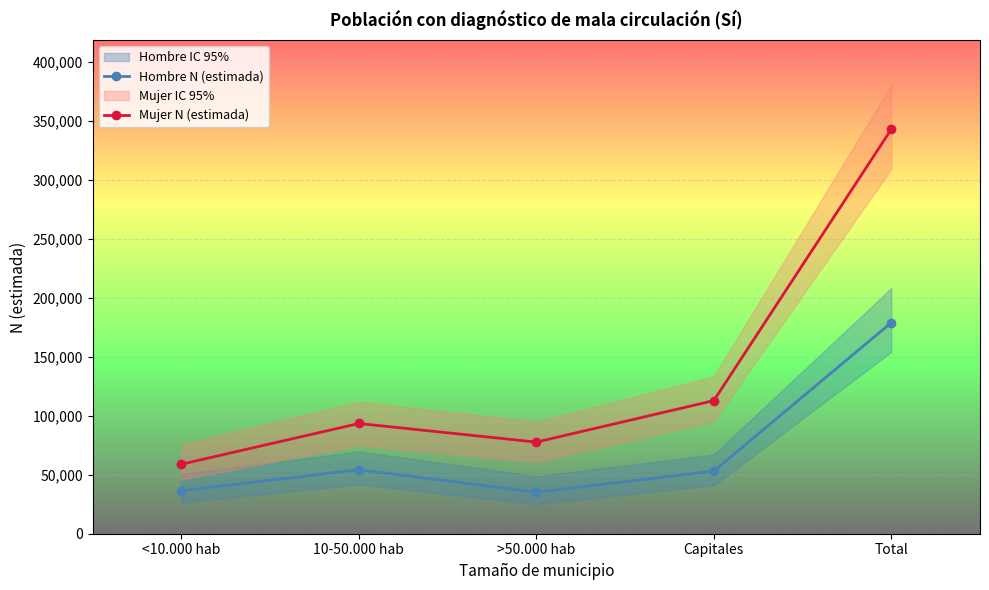

What is the spread (max minus min) of values at 10-50.000 hab?

39250